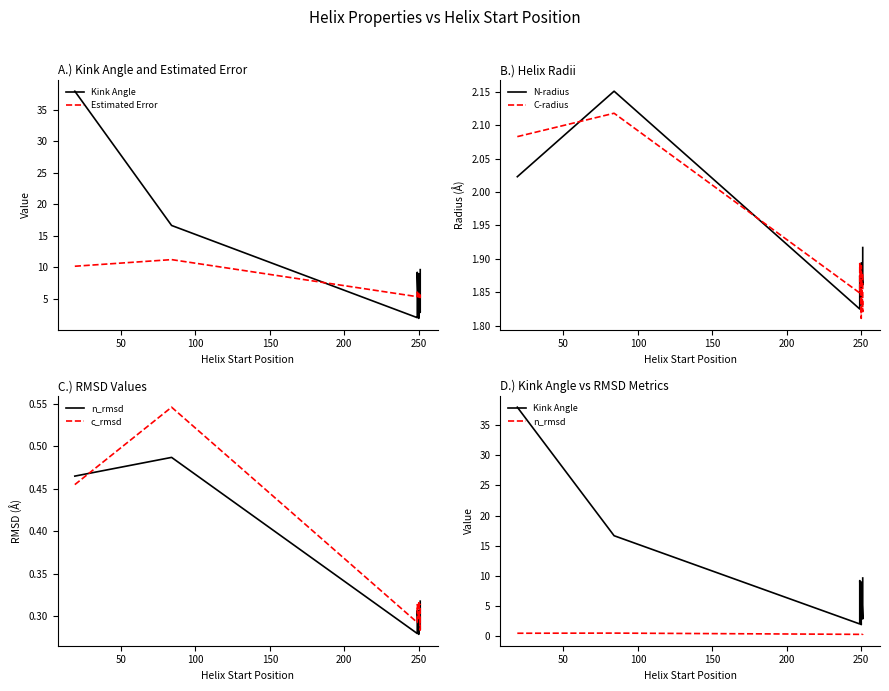

True or false: c_rmsd has a value of 0.5 at 23.

False